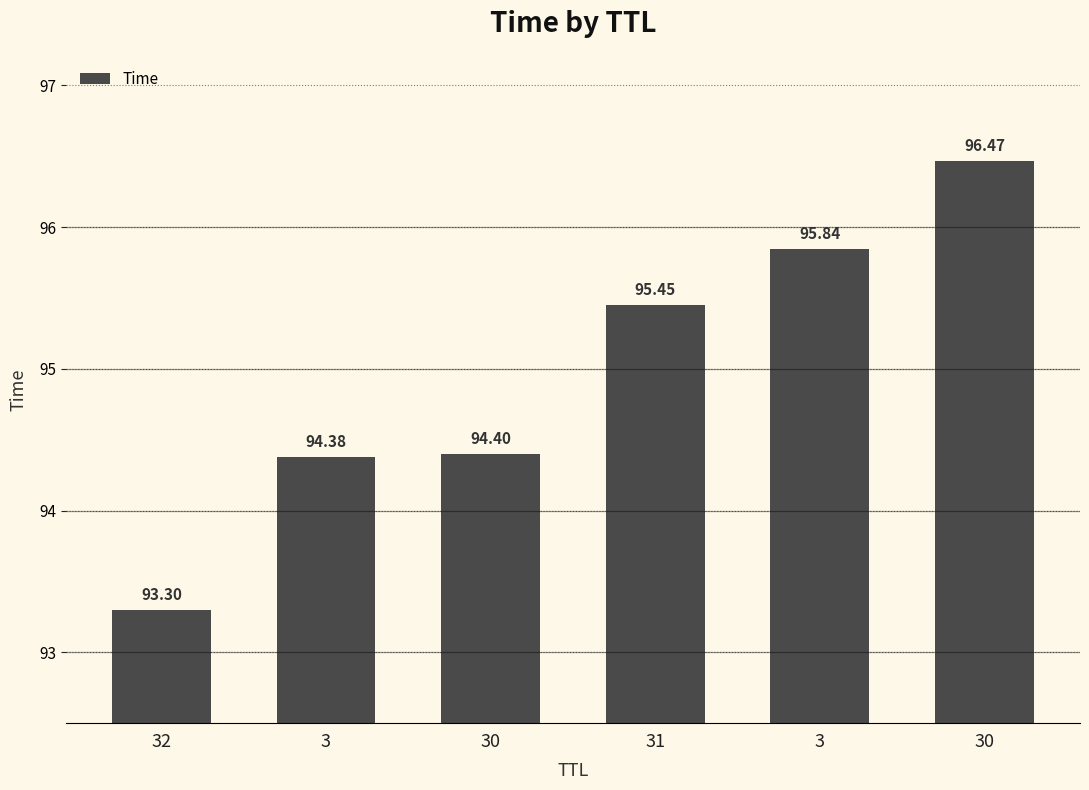

How many data points does each series have?

6